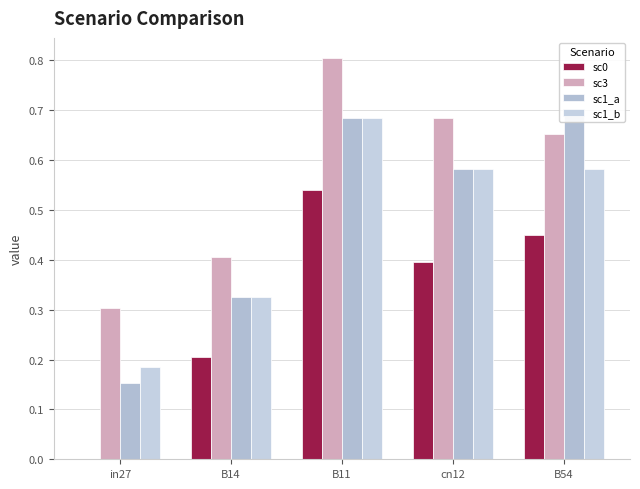

What is the average value of the sc1_b series?

0.5